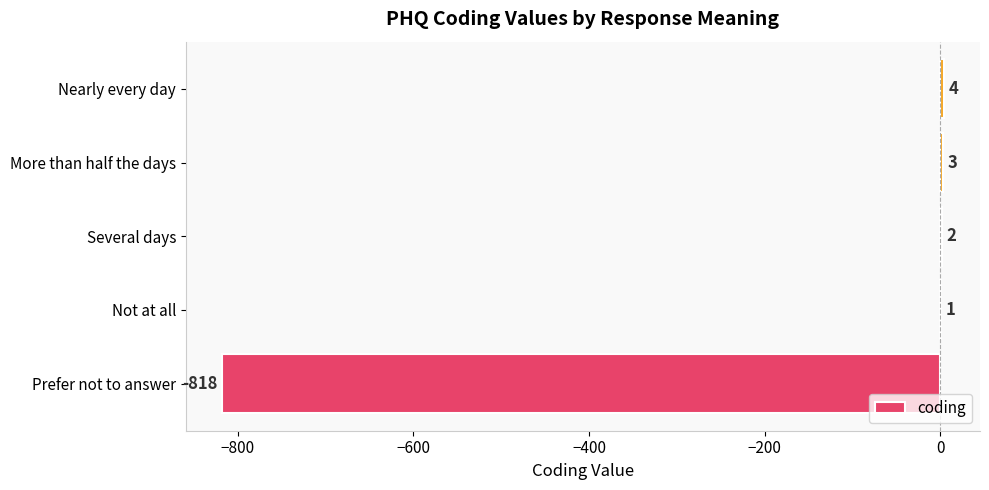

What is the greatest value displayed?

4